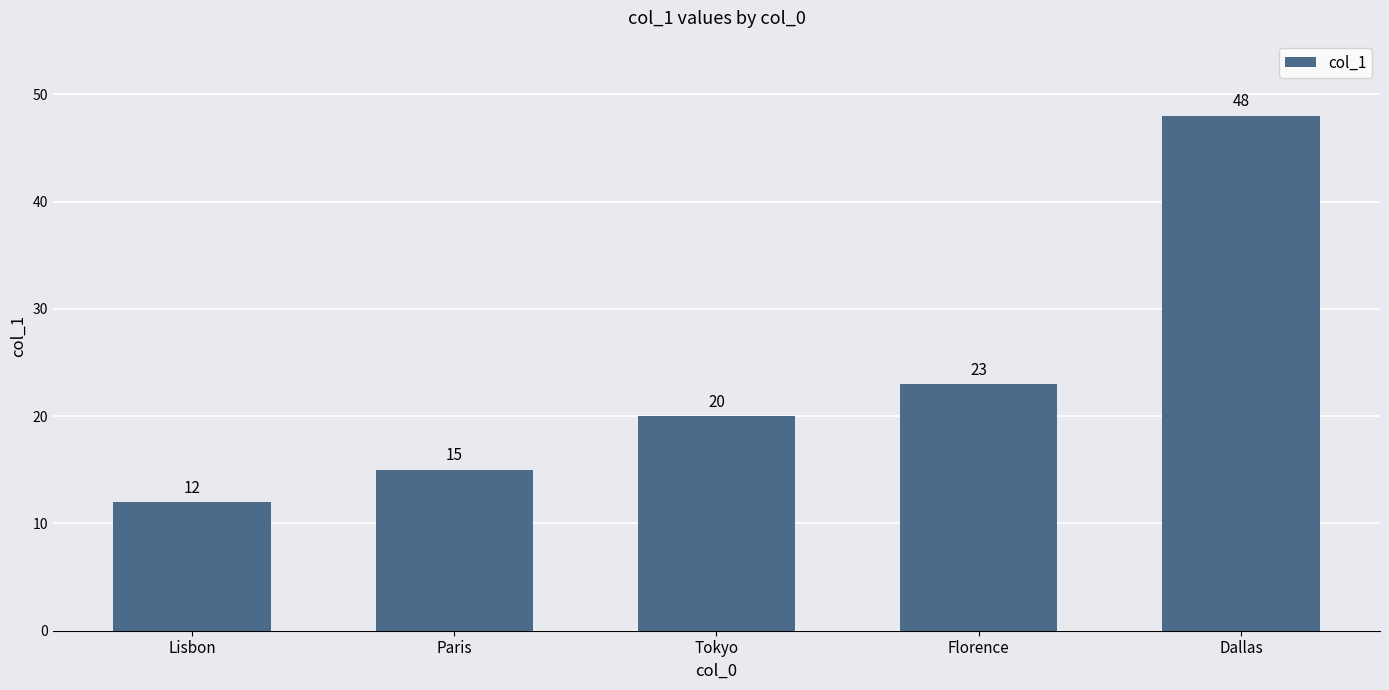

Rank the categories by value from lowest to highest.

Lisbon, Paris, Tokyo, Florence, Dallas